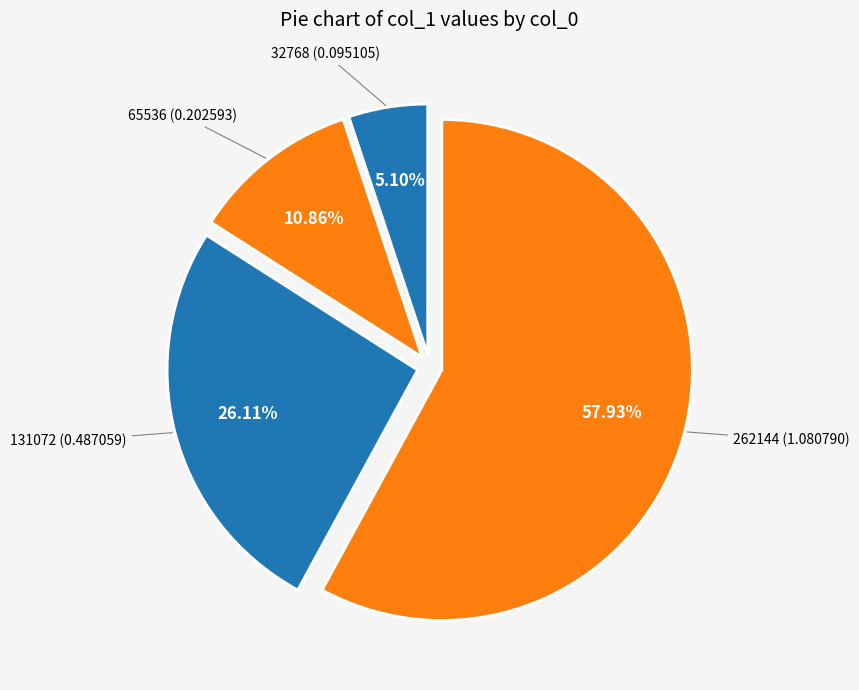

What percentage is the 262144 slice, to the nearest percent?

58%